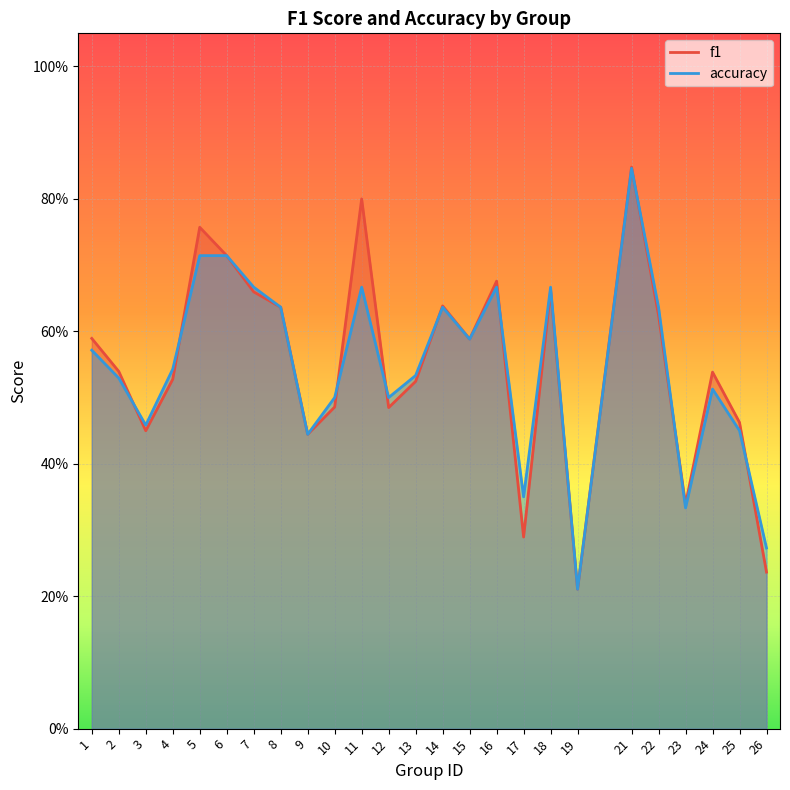

What is the value of the accuracy point at the 16th from the left?

0.7